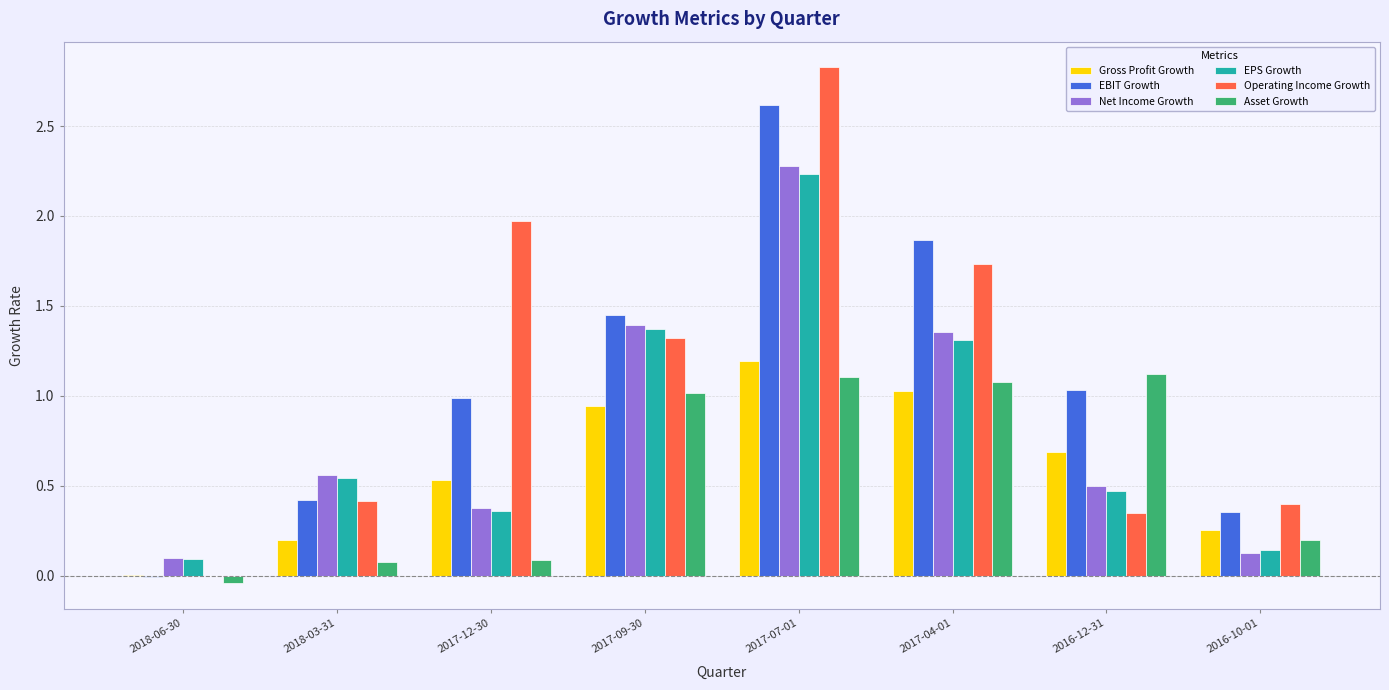

Is it true that Net Income Growth equals 1.4 at 2017-09-30?

True